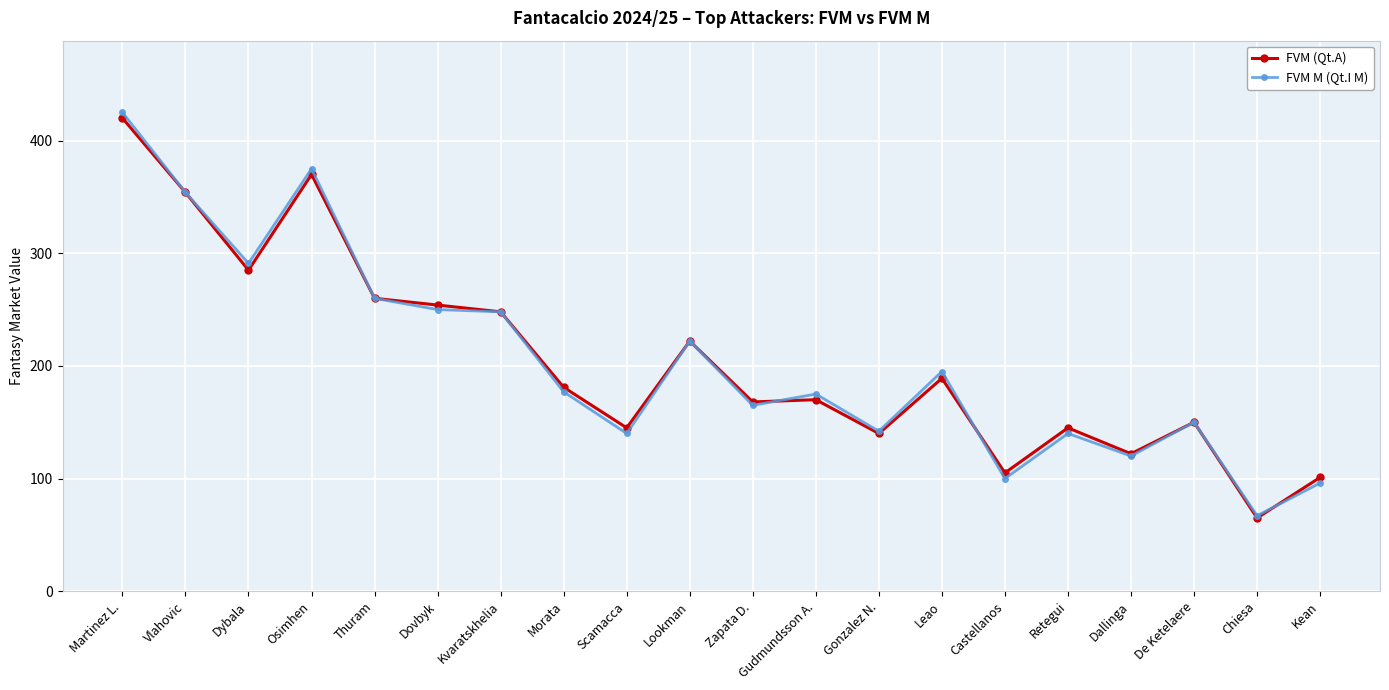

How many lines are shown in the chart?

2